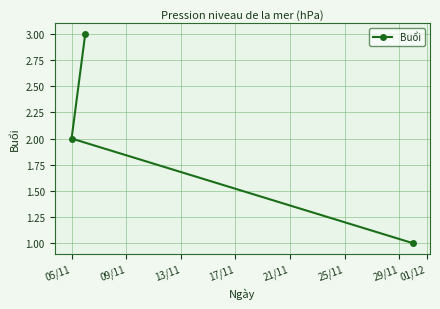

What is the difference between the maximum and minimum values?

2